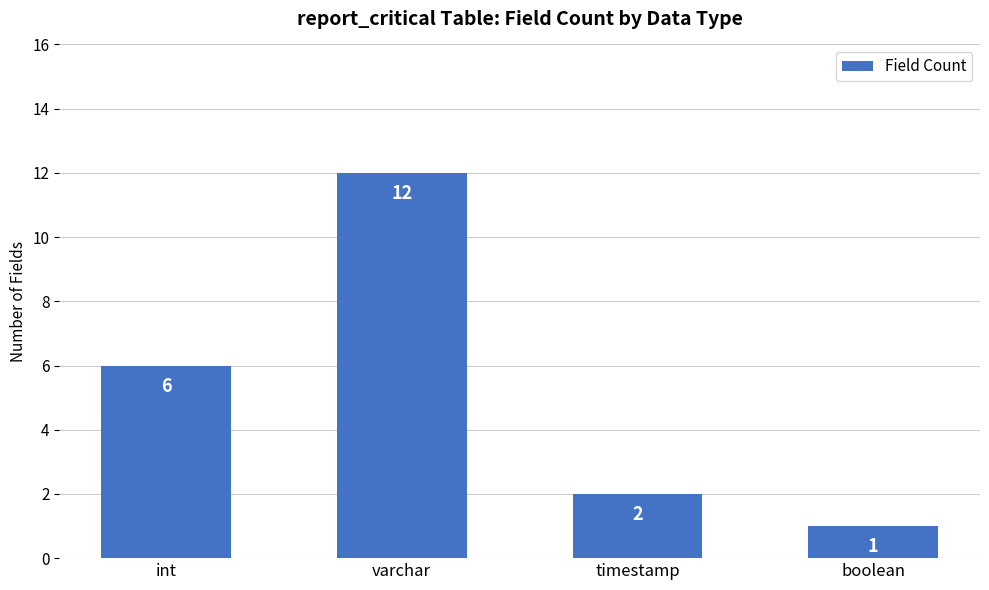

The value at timestamp is 0. True or false?

False